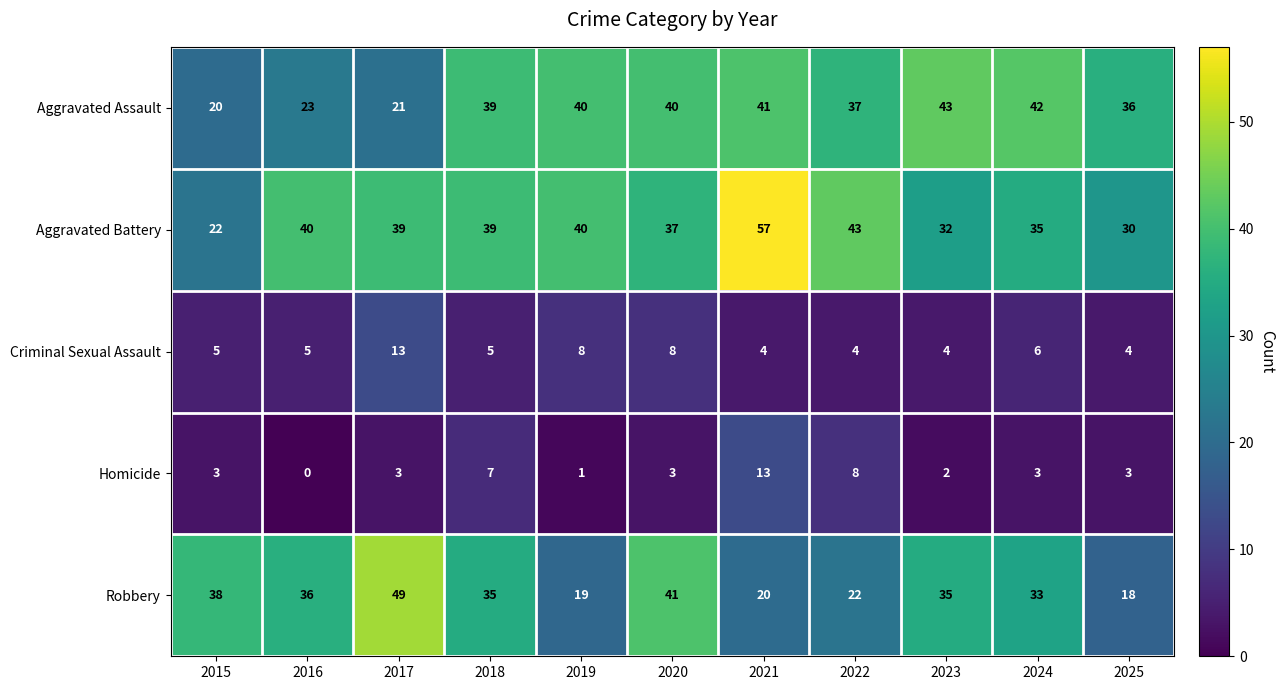

Count the number of categories in the chart.

11